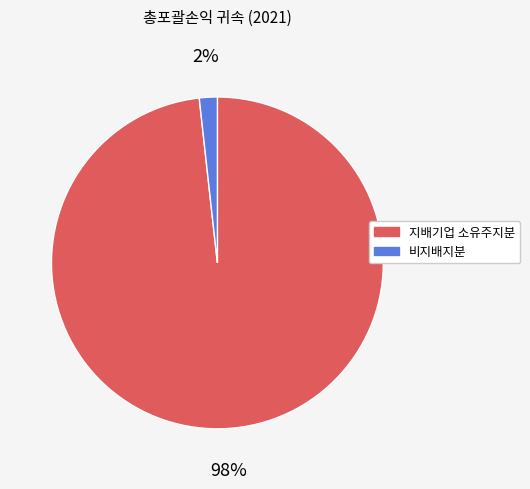

True or false: 지배기업 소유주지분 accounts for 98% of the total.

True